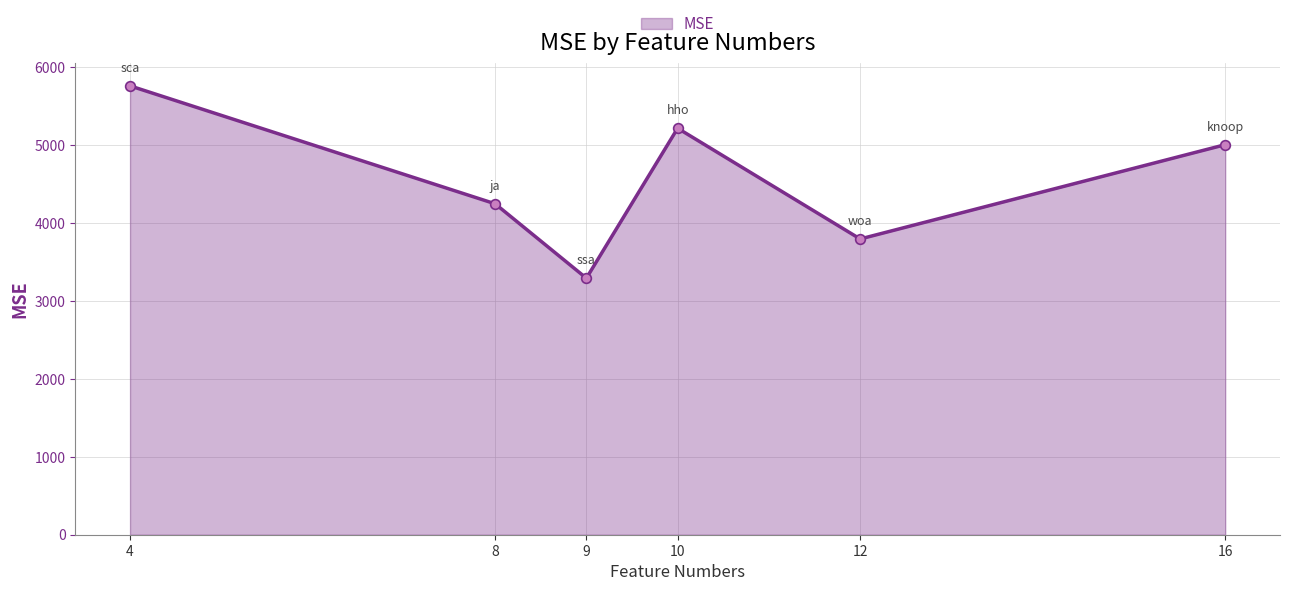

What is the sum of all values?

27320.1